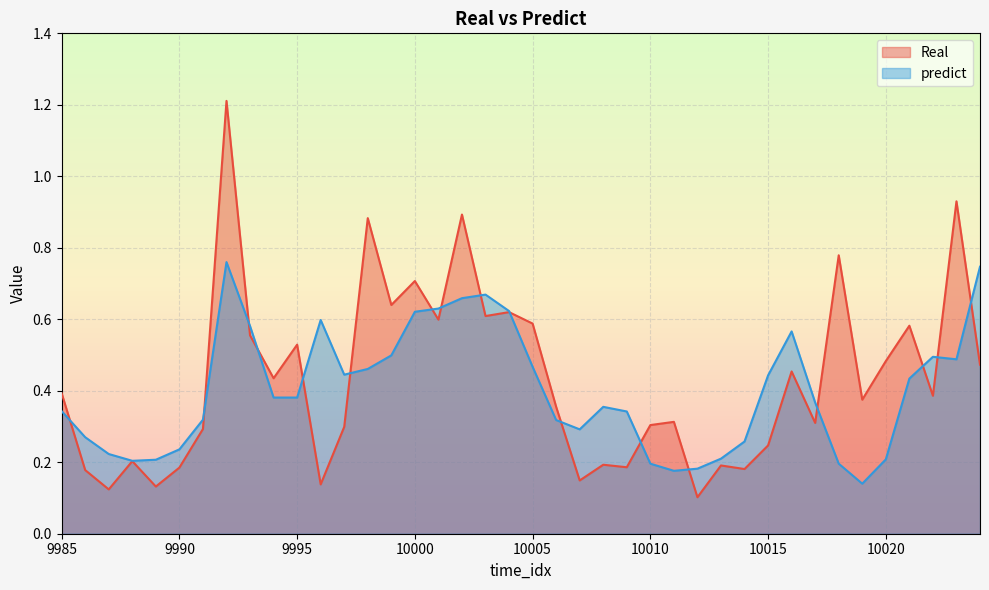

What is the sum of all Real values?

17.2